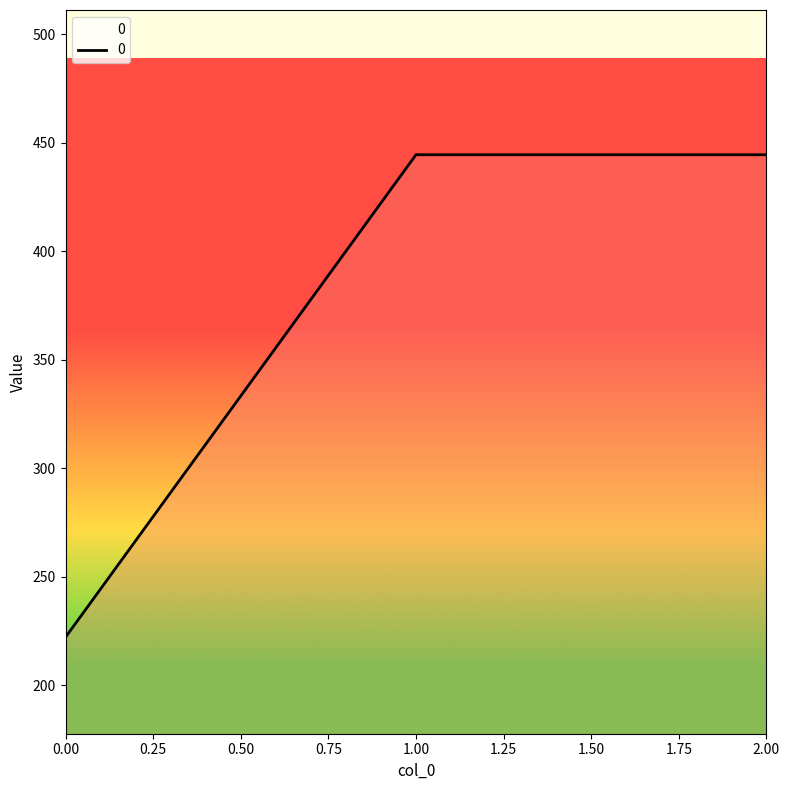

What is the greatest value displayed?

444.4